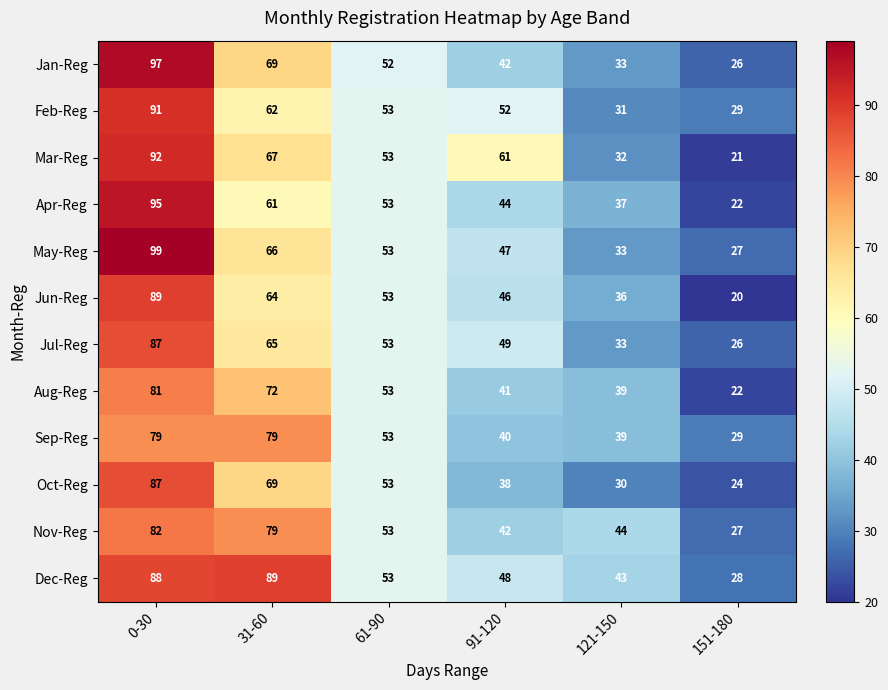

List the labels in order of May-Reg value, smallest first.

151-180, 121-150, 91-120, 61-90, 31-60, 0-30